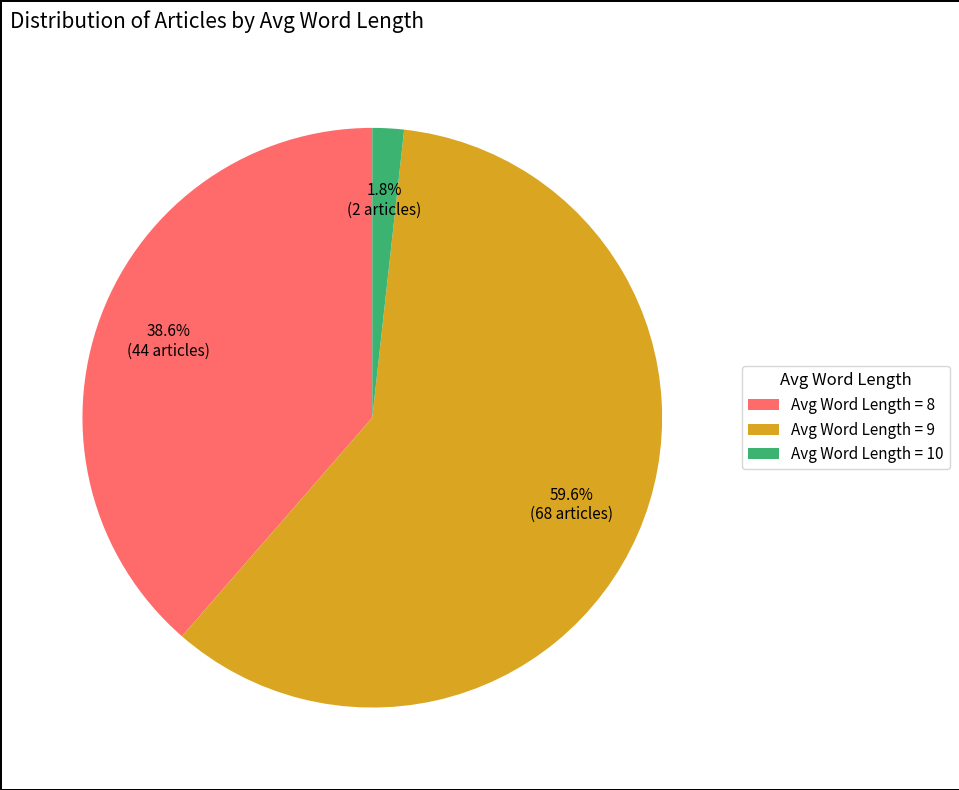

Between Avg Word Length = 8 and Avg Word Length = 10, which is larger?

Avg Word Length = 8